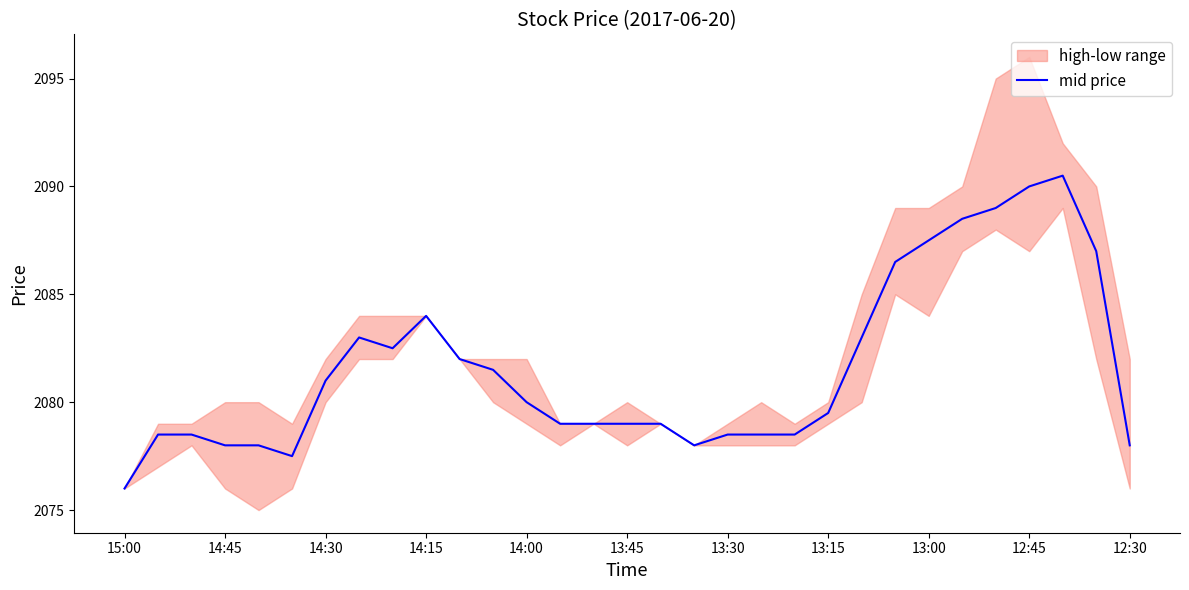

What is the lowest value of the mid price series?

2076.0